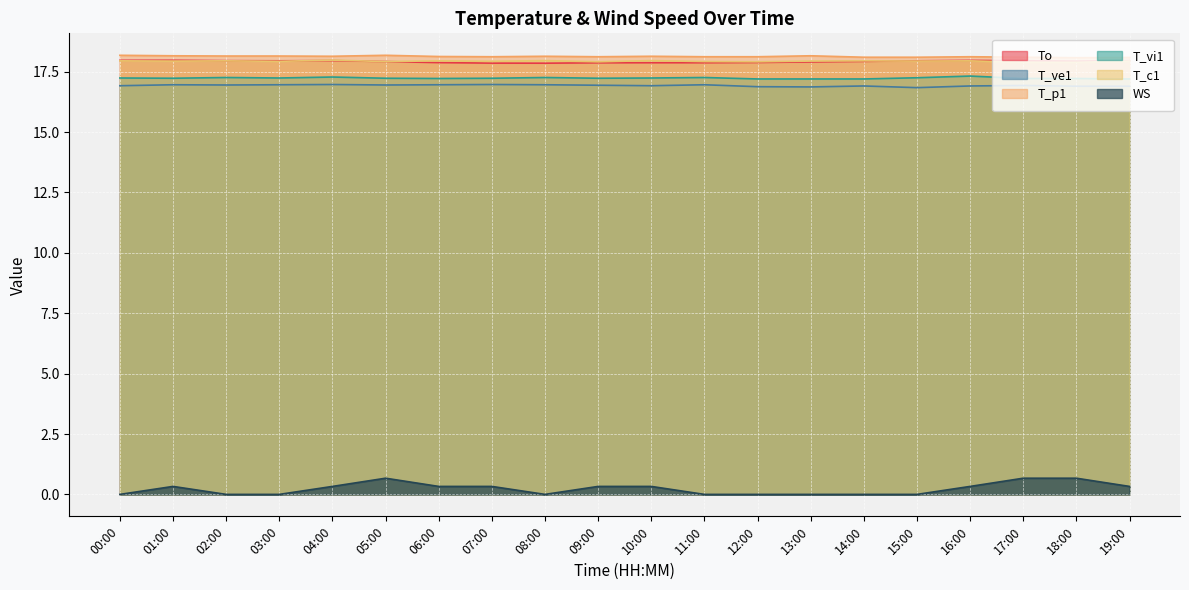

Which has a higher value, 12:00 or 13:00?

13:00